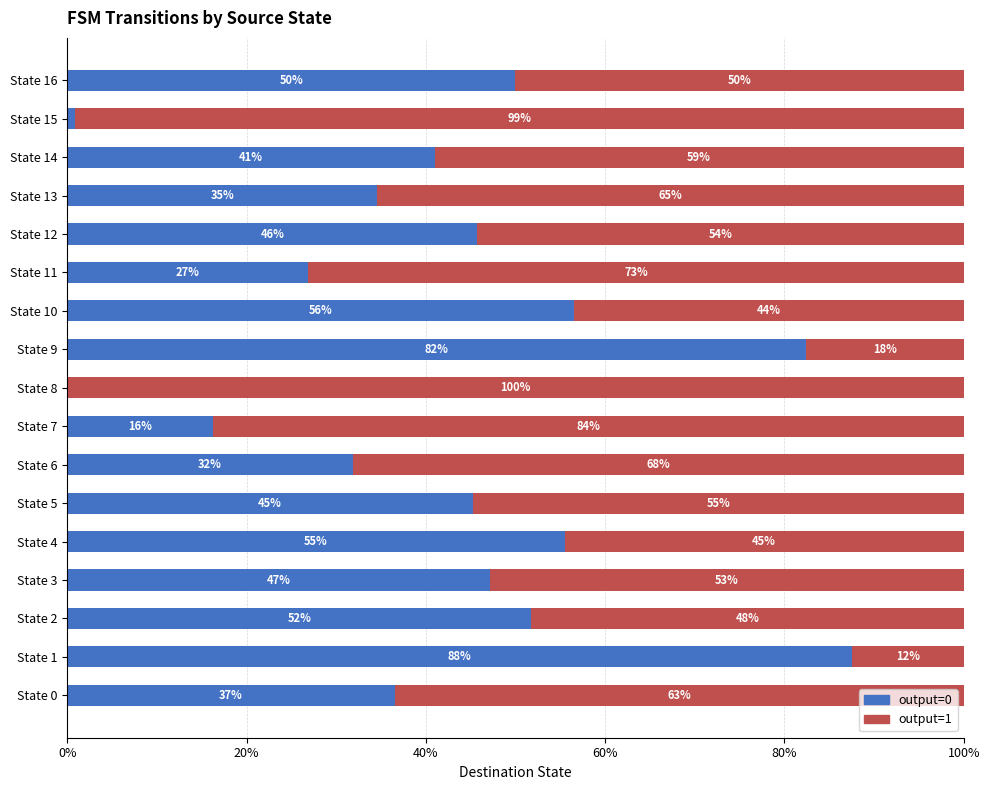

Is it true that output=0 equals 86.2 at State 16?

False